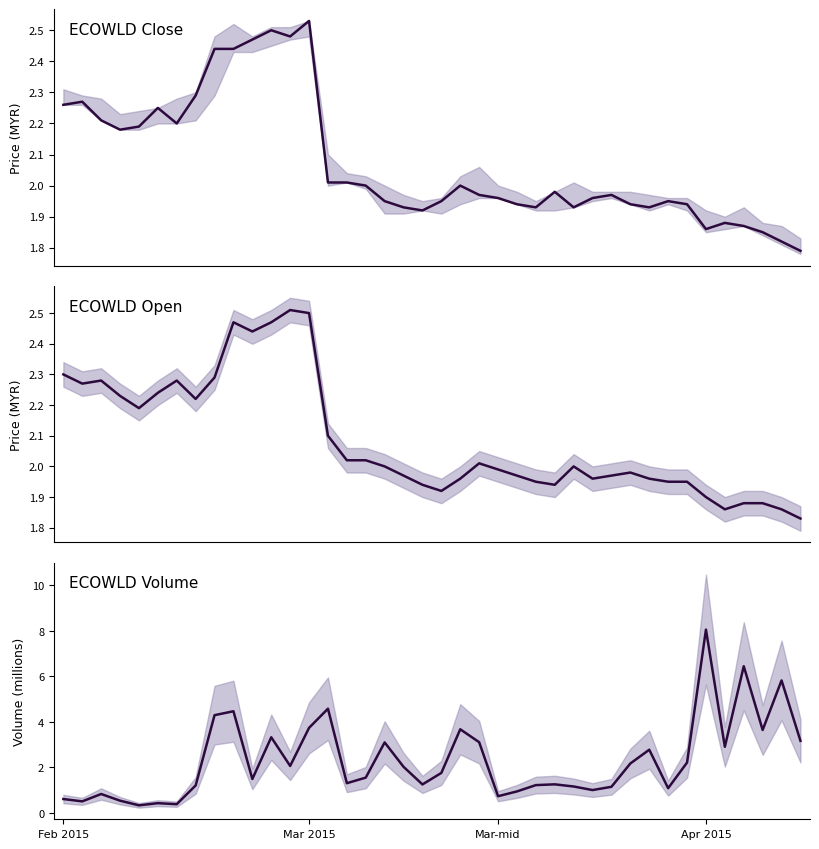

What is the difference between the vol values at 18 and 28?

1.0